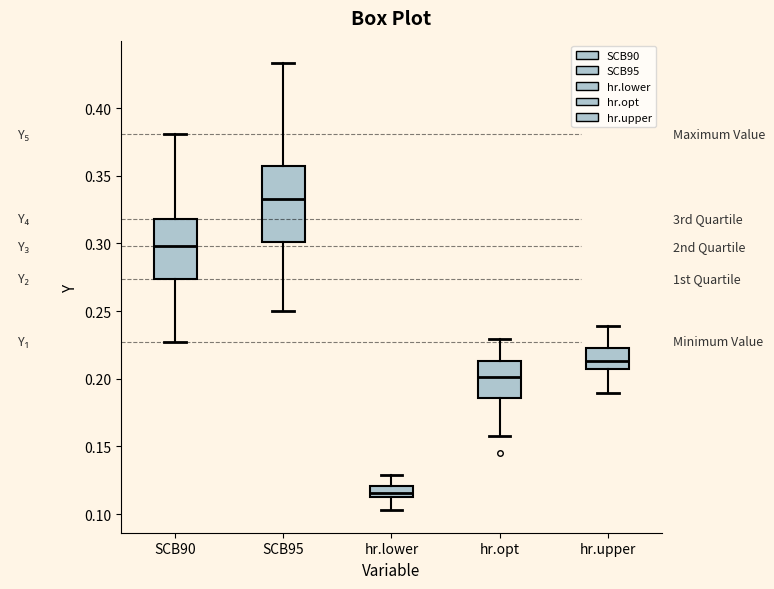

Which box is the tallest, from its lower edge to its upper edge?

SCB95